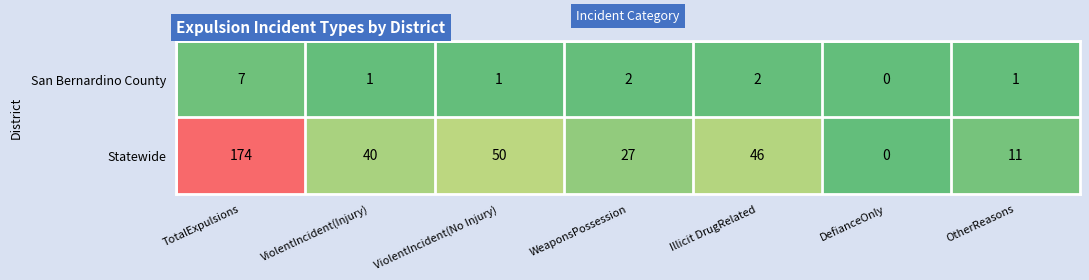

Between WeaponsPossession and DefianceOnly, which series saw the biggest shift?

Statewide